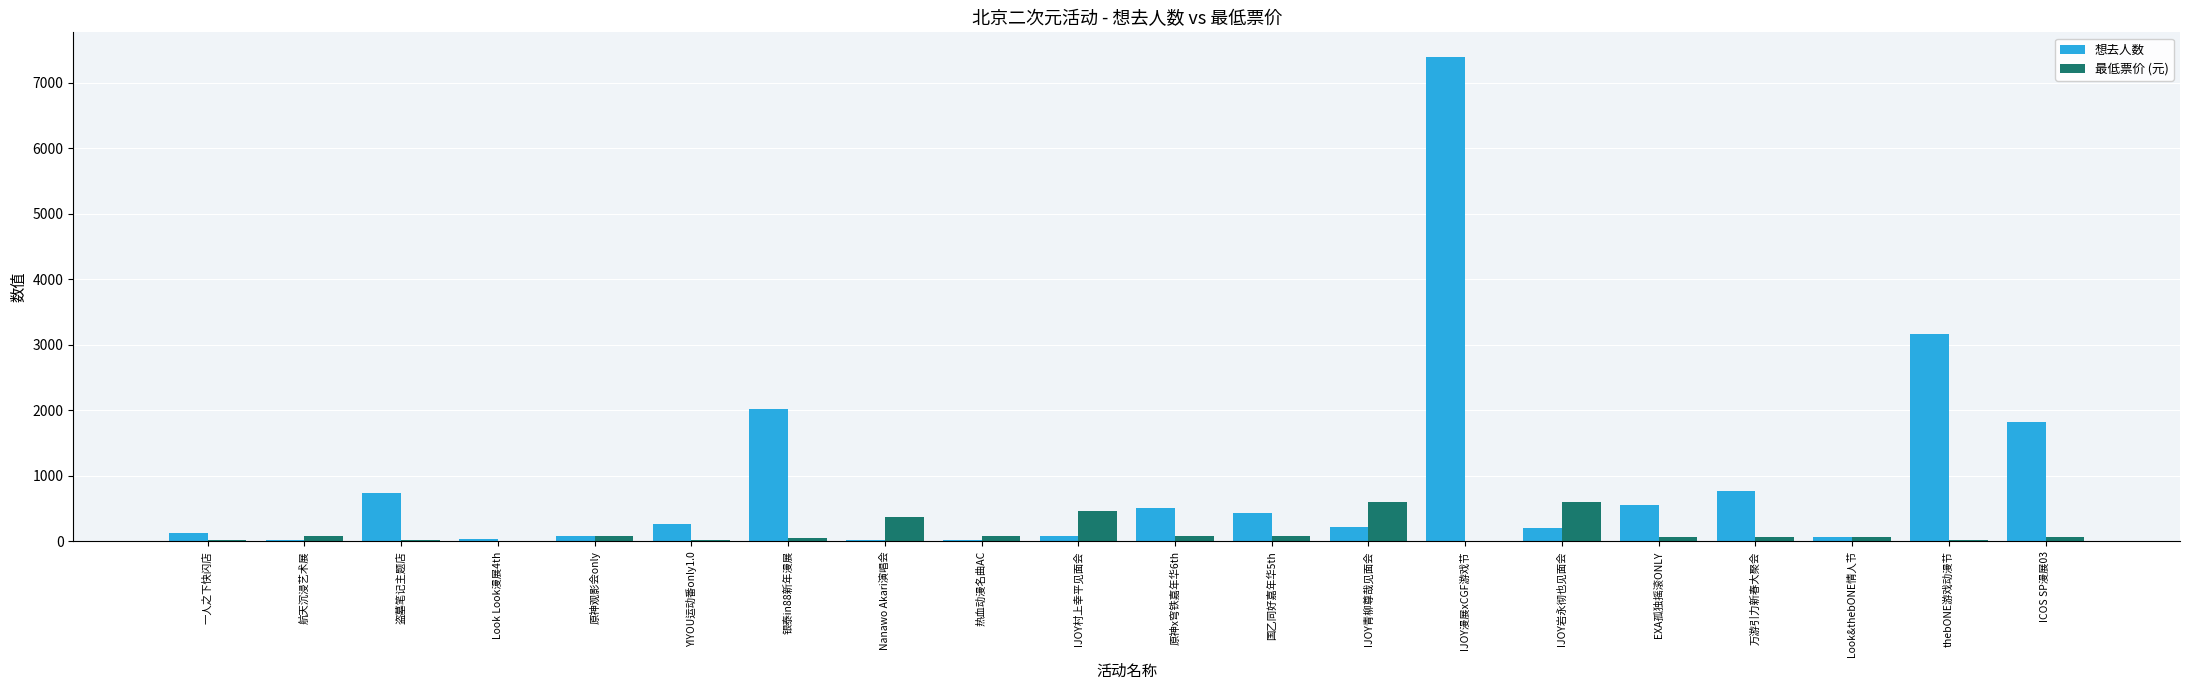

What is the spread (max minus min) of values at 万游引力新春大聚会?

703